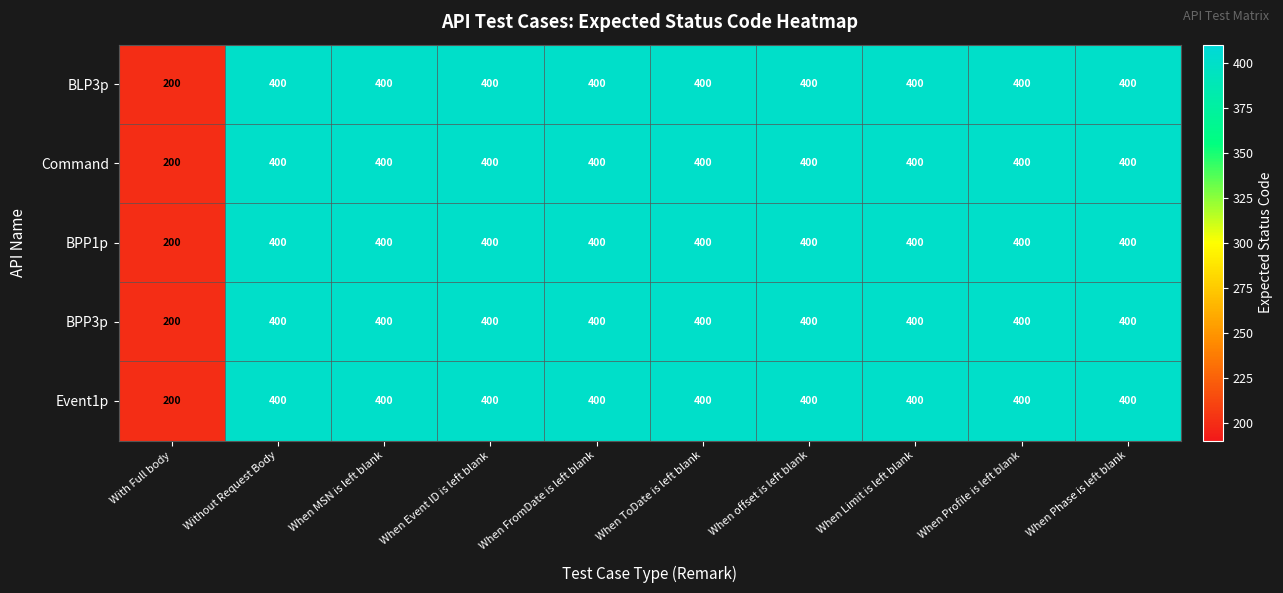

What is the maximum value shown in the chart?

400